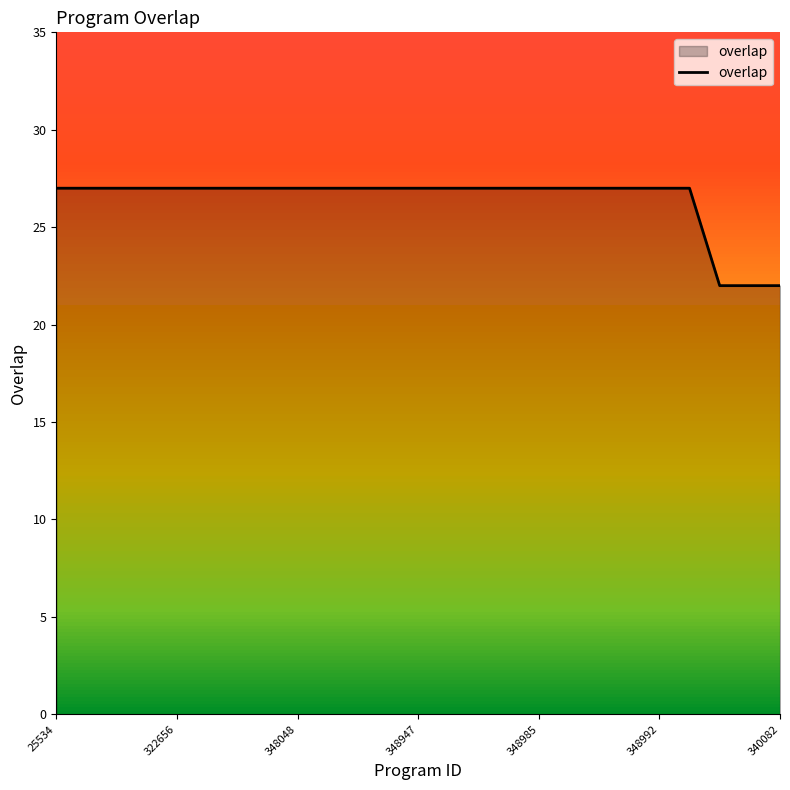

True or false: the data shows 40 at 19.

False